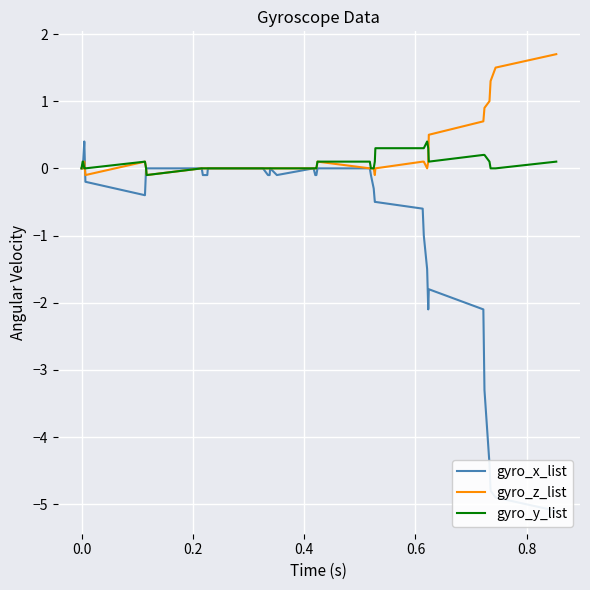

What is the highest value of the gyro_z_list series?

1.7